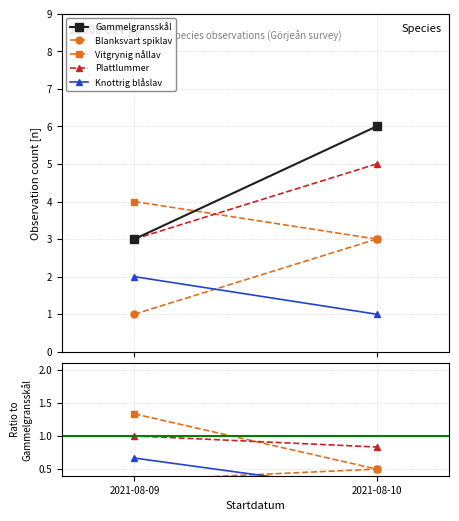

How many Plattlummer values are between 0 and 1?

2